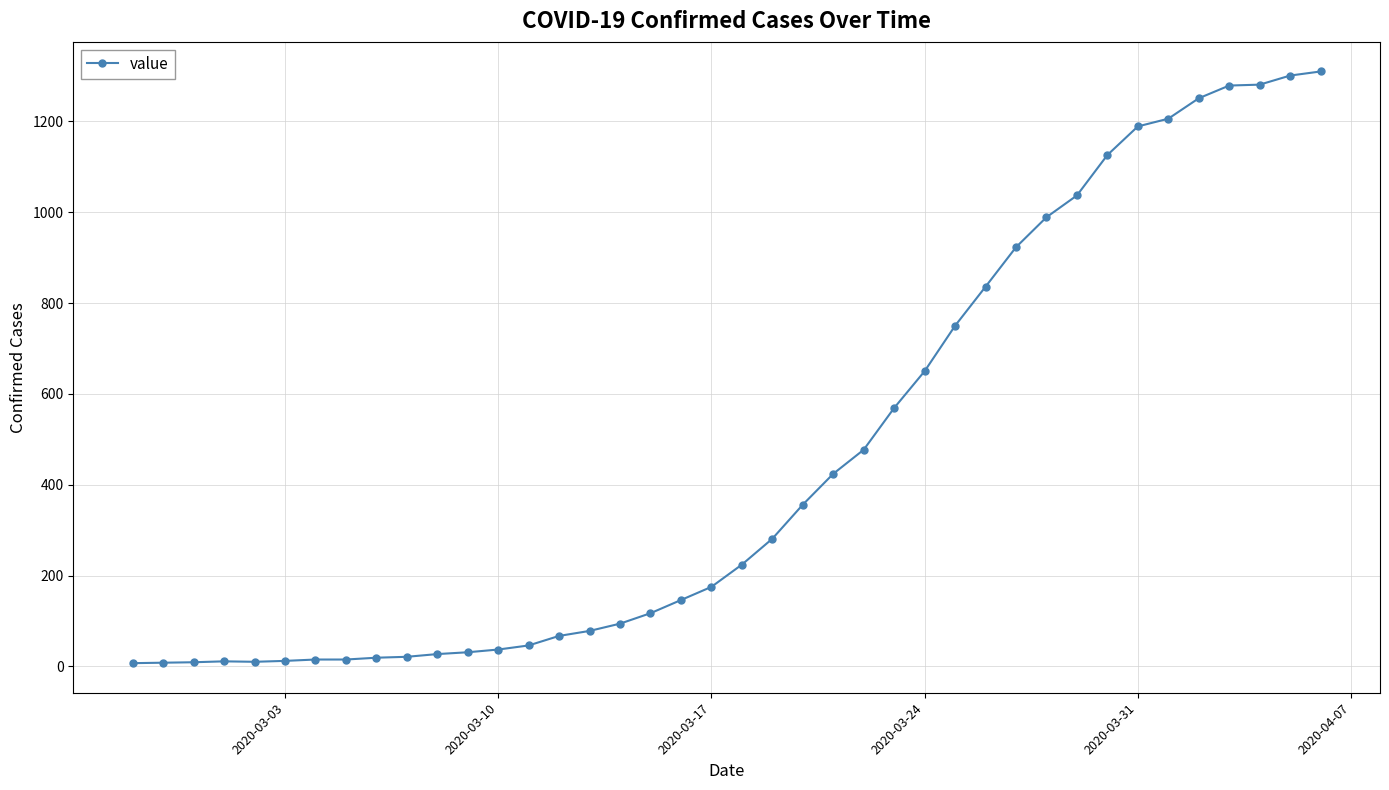

What is the difference between the maximum and second lowest values?

1302